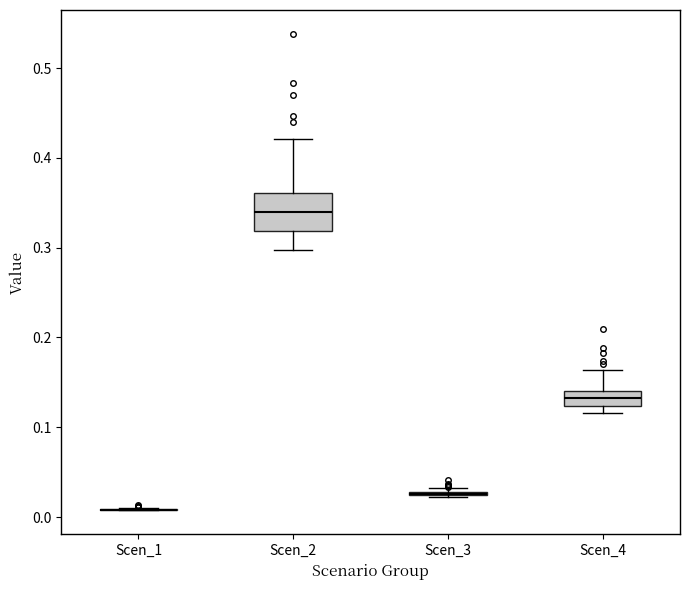

Where does the upper whisker of the box for Scen_4 end on the y-axis? The values are not printed on the chart, so give them approximately, as read against the axis.

0.16